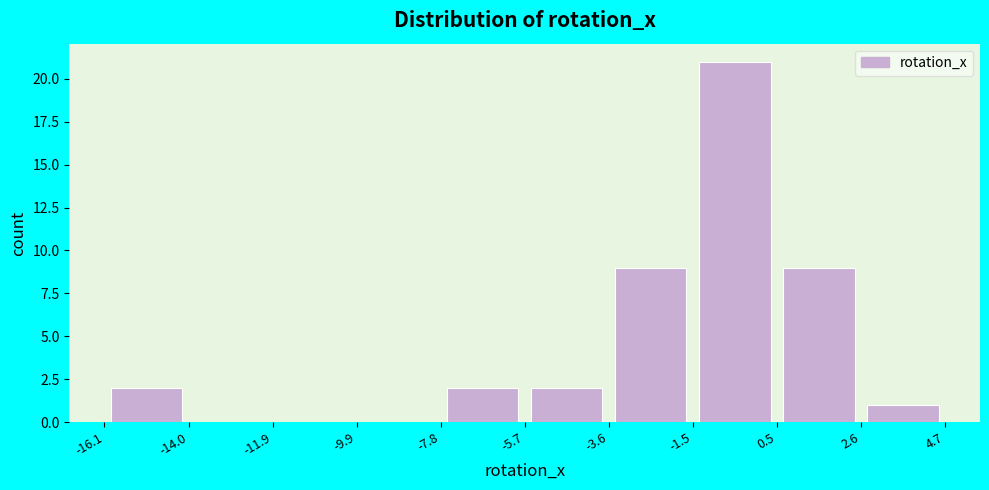

What is the height of the bar covering 2.6 to 4.7 on the x-axis? The values are not printed on the chart, so give them approximately, as read against the axis.

1